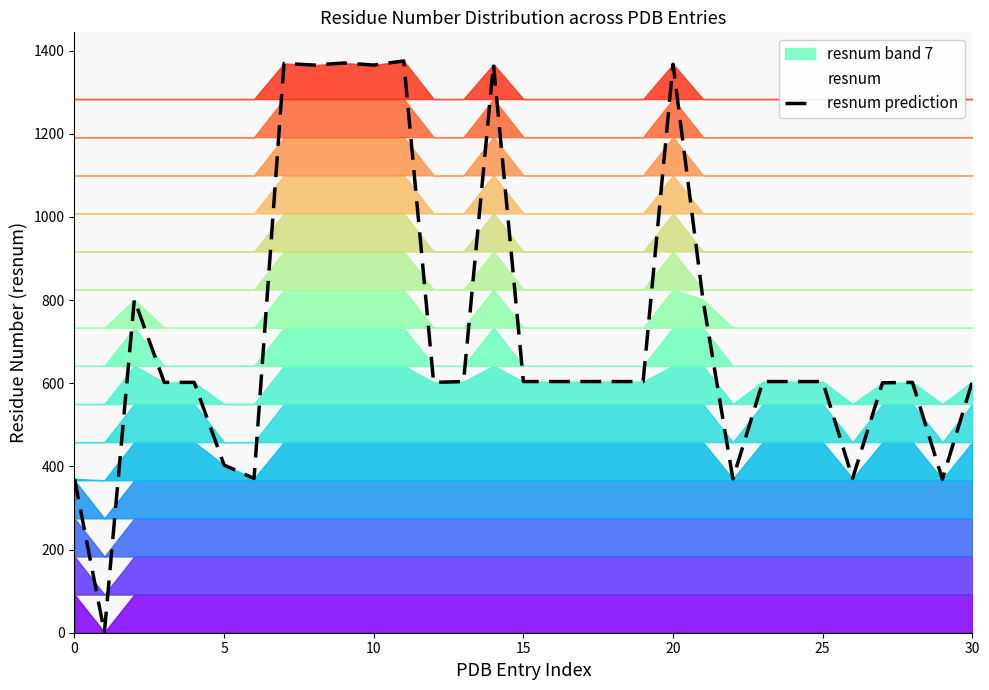

The value of resnum prediction at 25 is 604. True or false?

True